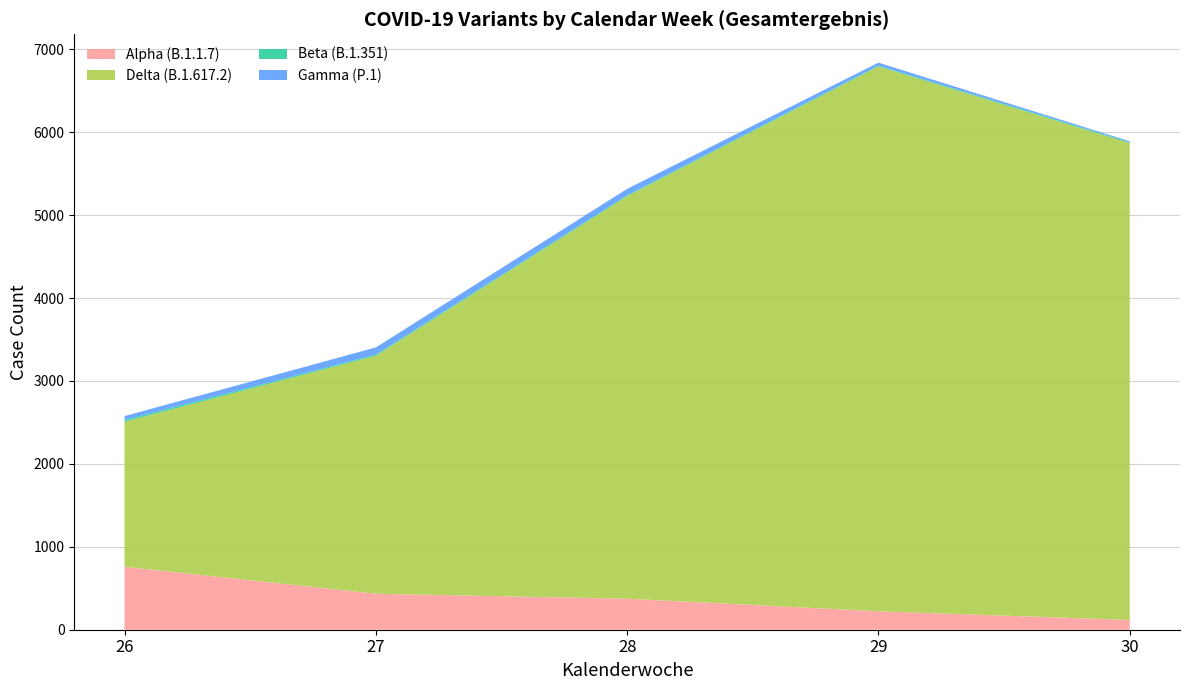

Reading right to left, transcribe all the data shown in this chart.

Alpha (B.1.1.7): 118	222	374	434	759
Delta (B.1.617.2): 5750	6571	4854	2870	1749
Beta (B.1.351): 11	10	11	13	21
Gamma (P.1): 11	35	77	87	47